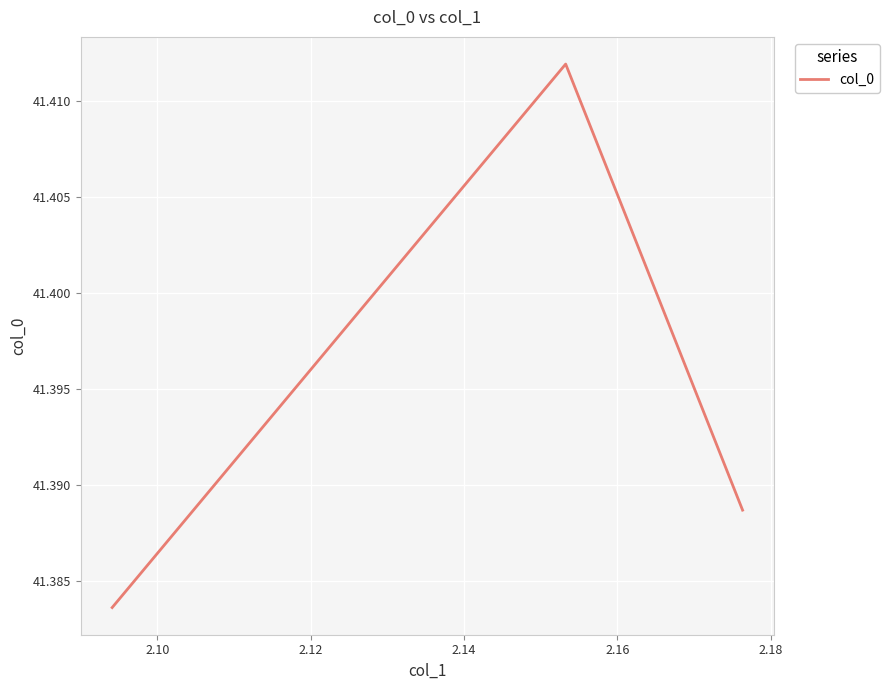

What is the value of the 2nd point from the left?

41.4